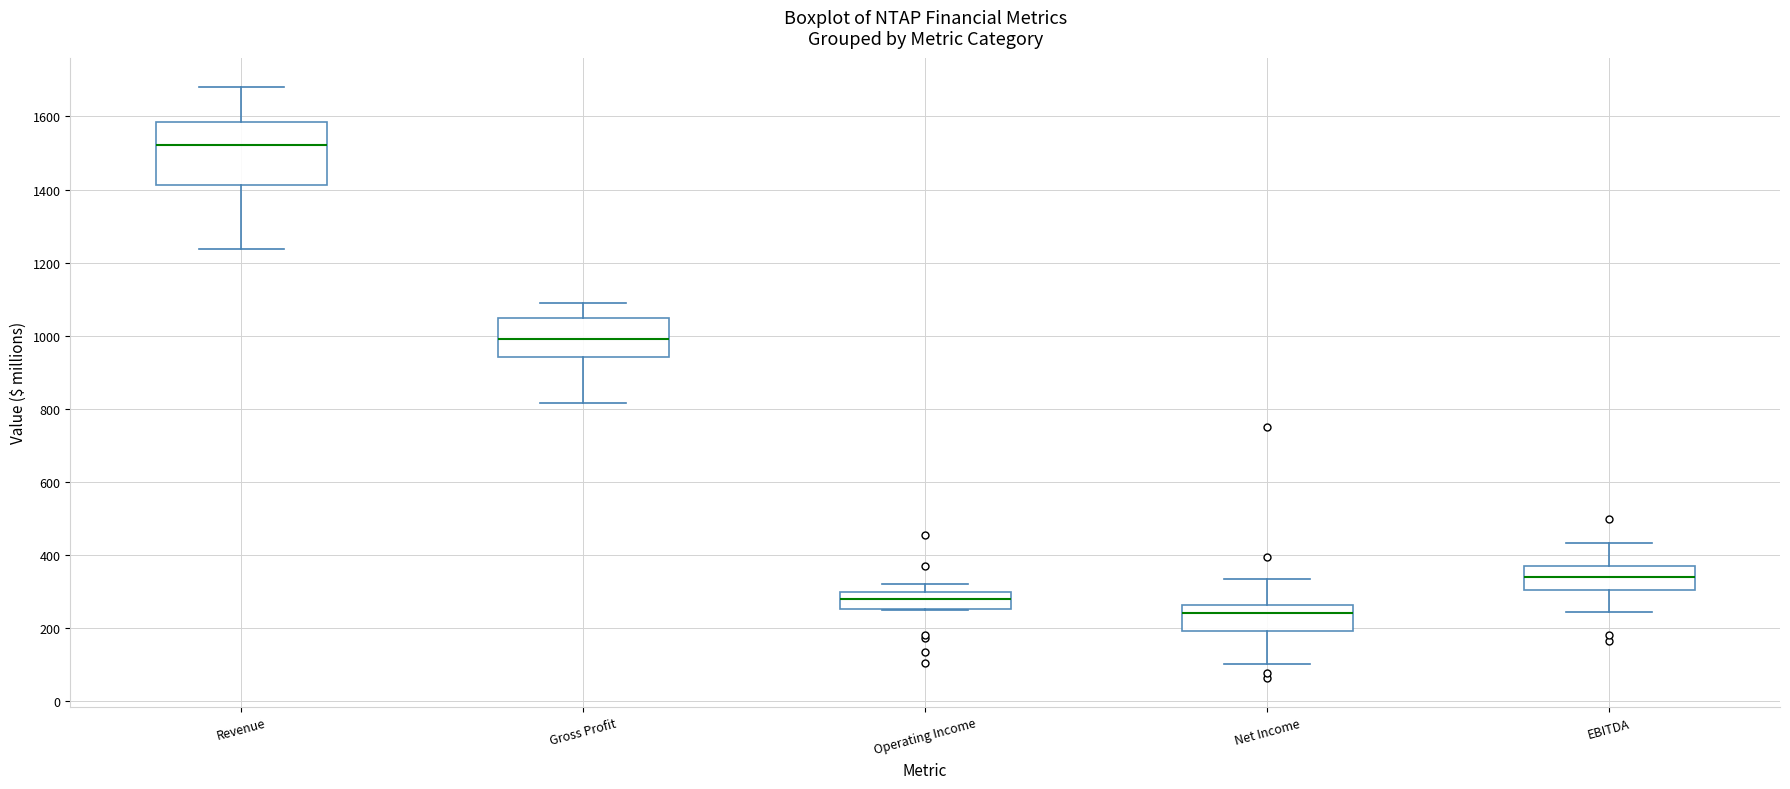

Reading left to right, read every box against the y-axis: the position of its median line, the range the box covers, and the ends of its whiskers. The values are not printed on the chart, so give them approximately, as read against the axis.

Revenue: median 1520, box 1420 to 1580, whiskers 1240 to 1680
Gross Profit: median 1000, box 940 to 1040, whiskers 820 to 1080
Operating Income: median 280, box 260 to 300, whiskers 240 to 320
Net Income: median 240, box 200 to 260, whiskers 100 to 340
EBITDA: median 340, box 300 to 360, whiskers 240 to 440